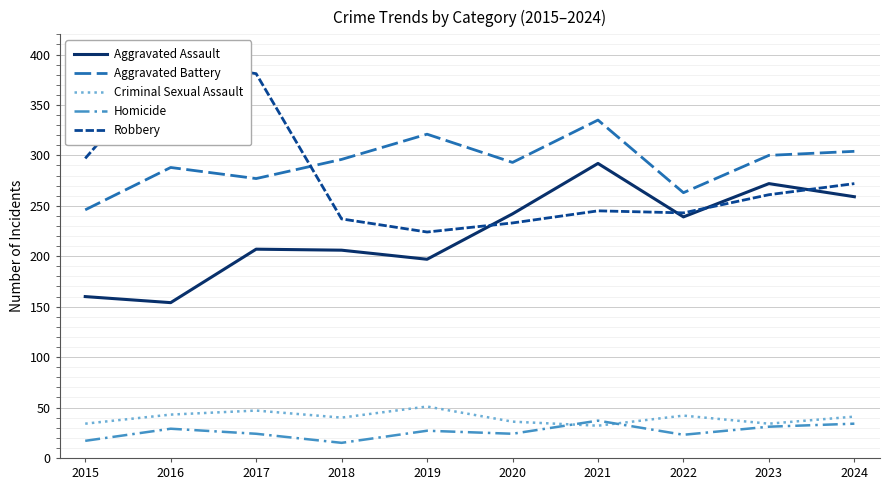

Which series ends up on top after the final intersection of Homicide and Criminal Sexual Assault?

Criminal Sexual Assault